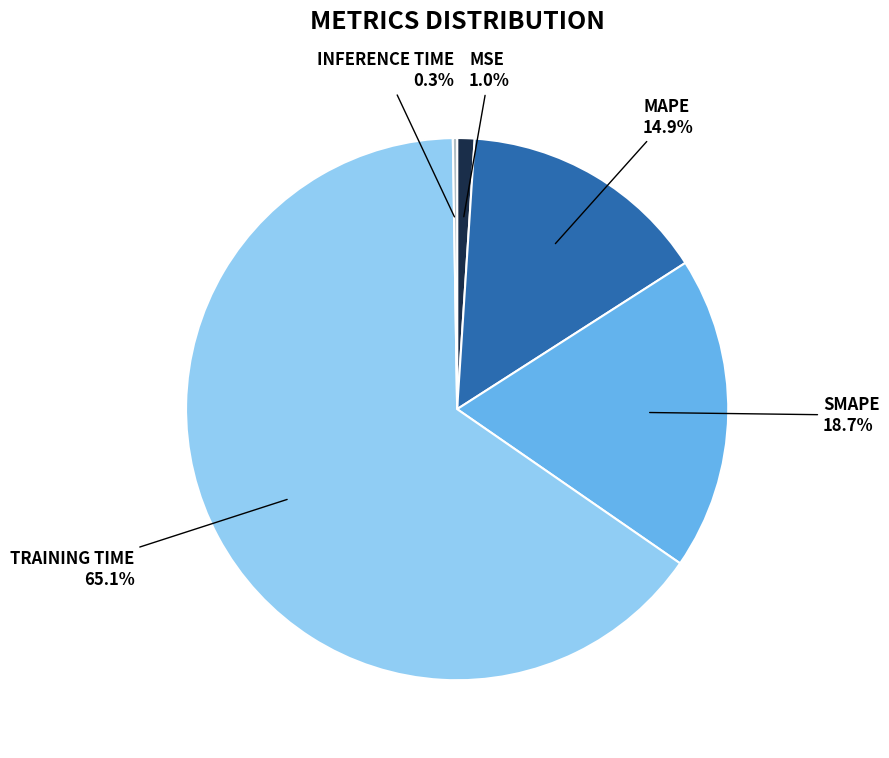

Is there a majority slice in this chart?

Yes